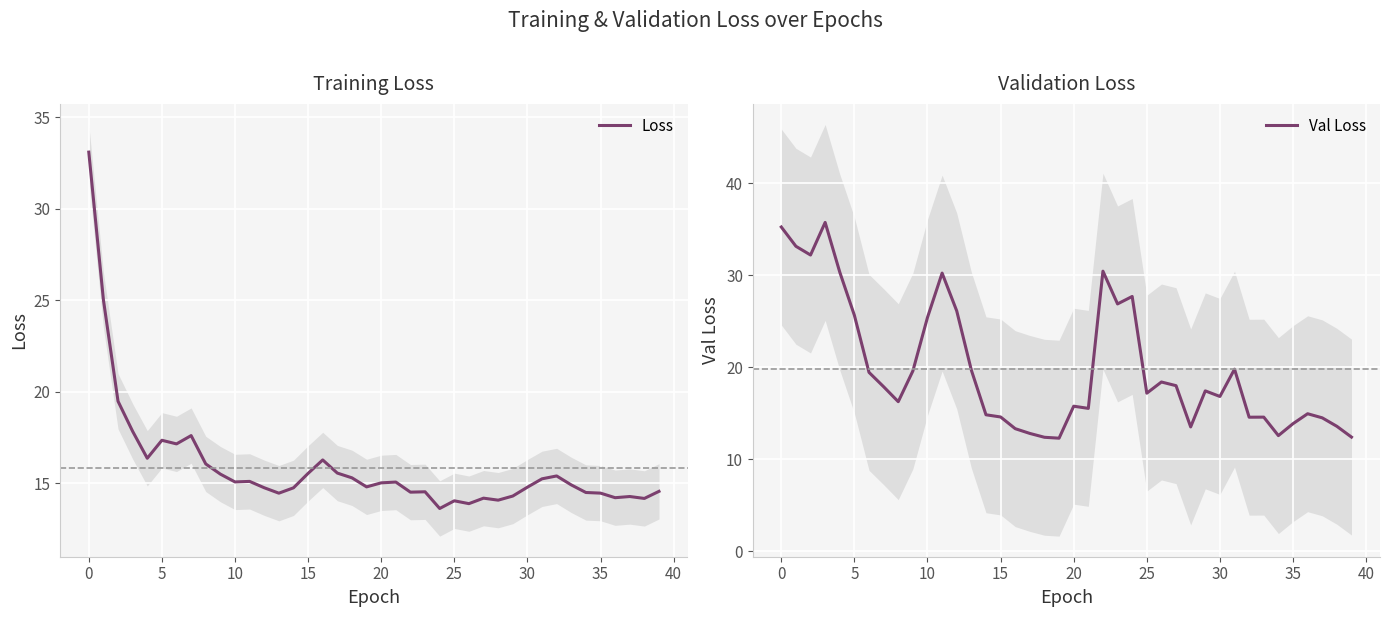

What is the difference between the Val Loss values at 32 and 11?

15.7